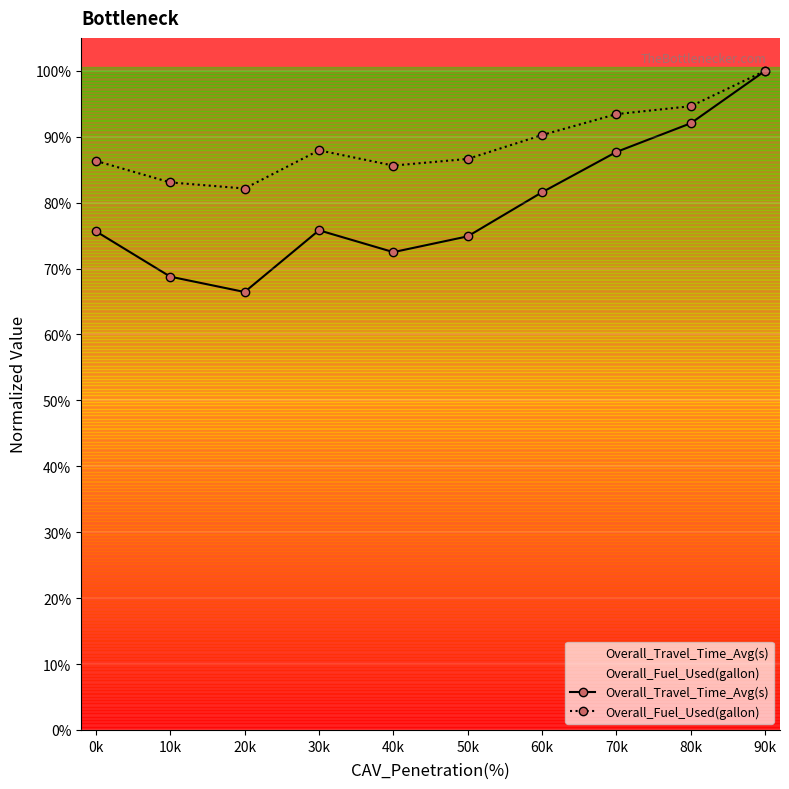

How many interior local peaks does the Overall_Travel_Time_Avg(s) series have?

1